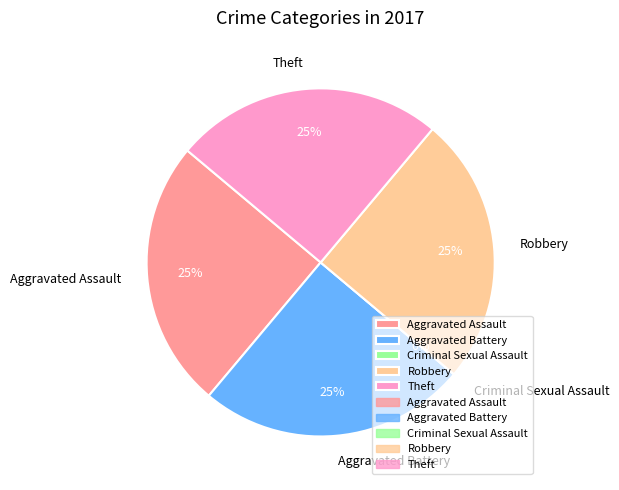

Rank the categories by value from highest to lowest.

Aggravated Assault, Aggravated Battery, Robbery, Theft, Criminal Sexual Assault